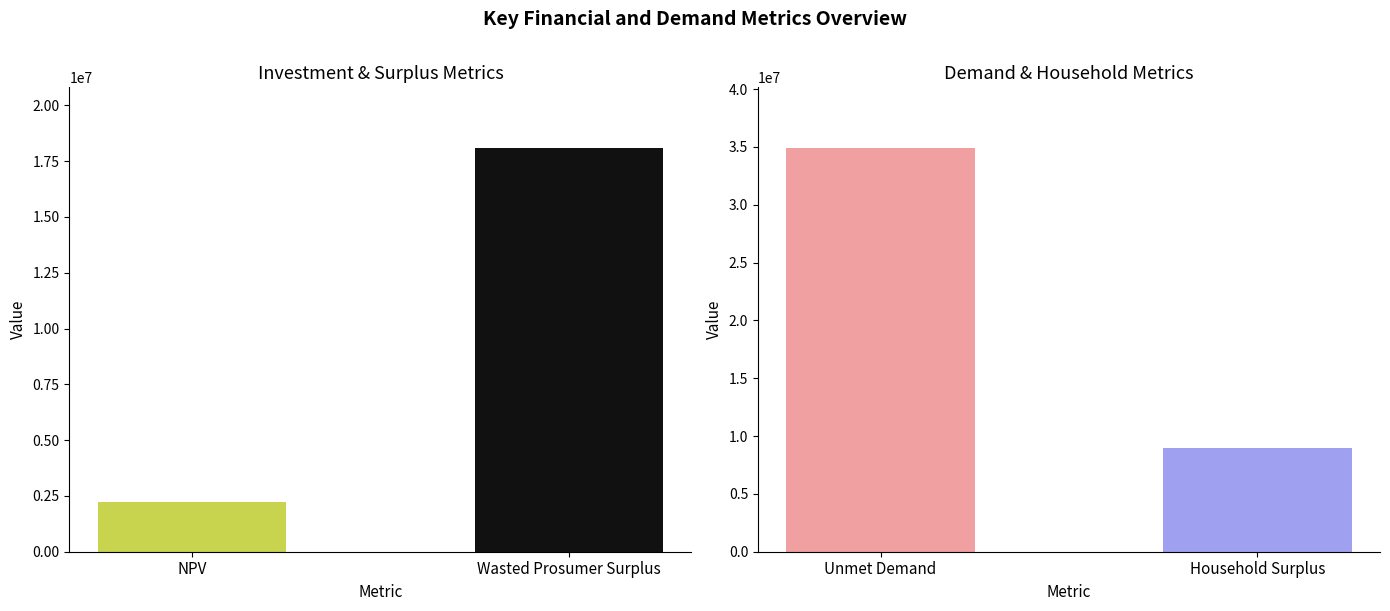

The value at NPV is 2232637.5. True or false?

True